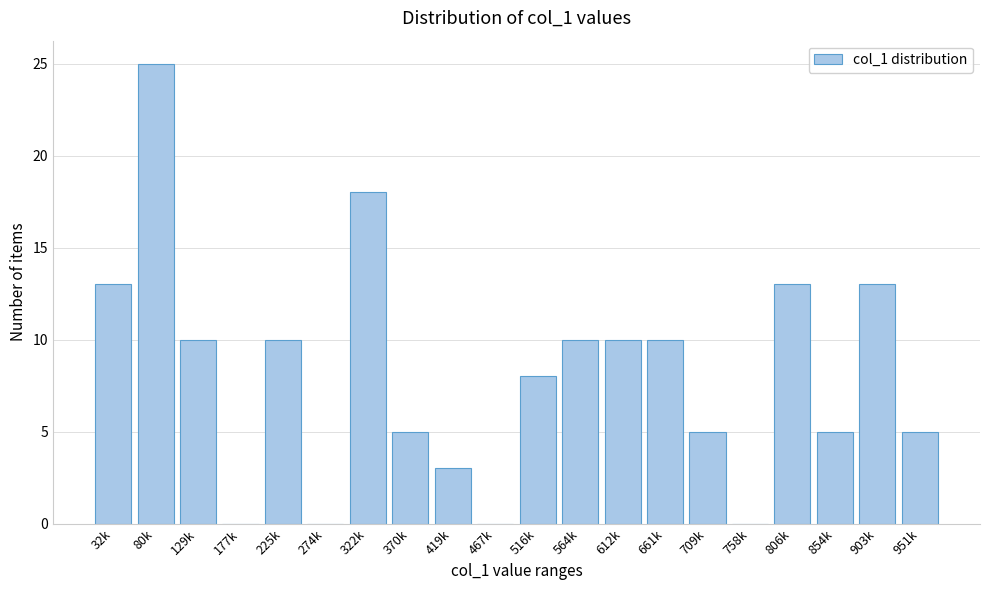

Reading left to right, what are all the values shown in this chart?

32k=13	80k=25	129k=10	177k=0	225k=10	274k=0	322k=18	370k=5	419k=3	467k=0	516k=8	564k=10	612k=10	661k=10	709k=5	758k=0	806k=13	854k=5	903k=13	951k=5